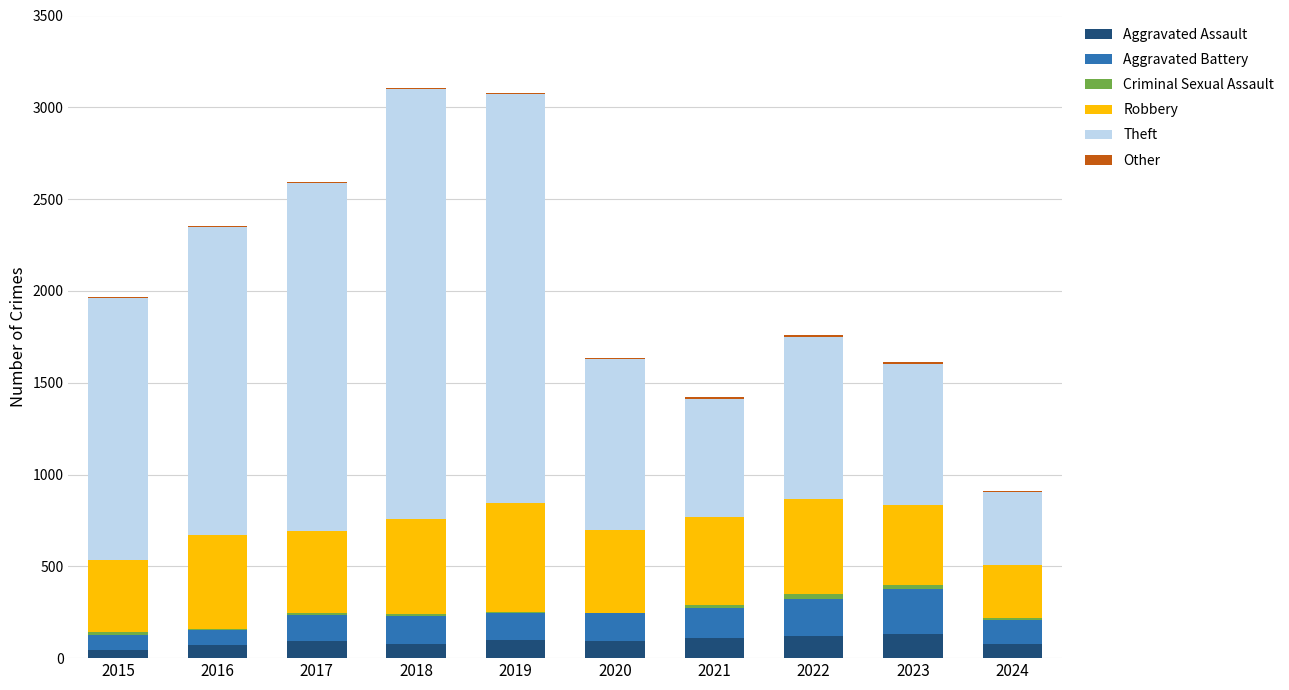

What is the maximum value for Aggravated Assault?

130